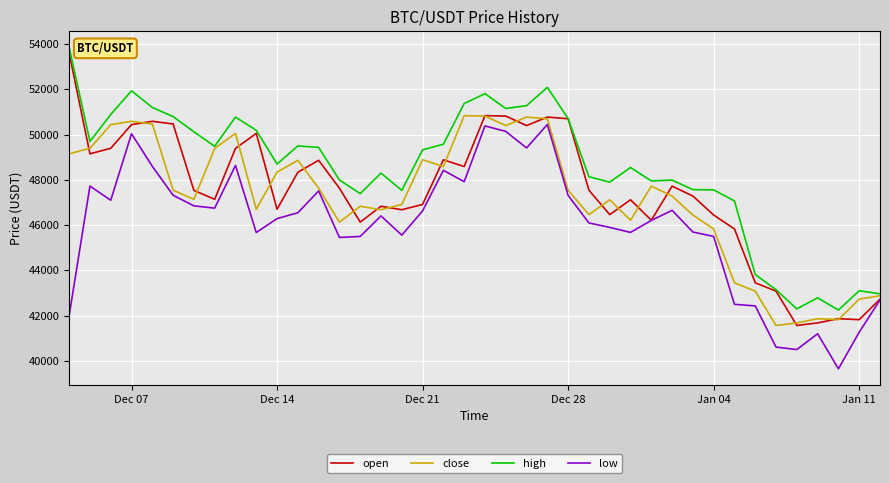

What is the greatest value displayed?

53859.1